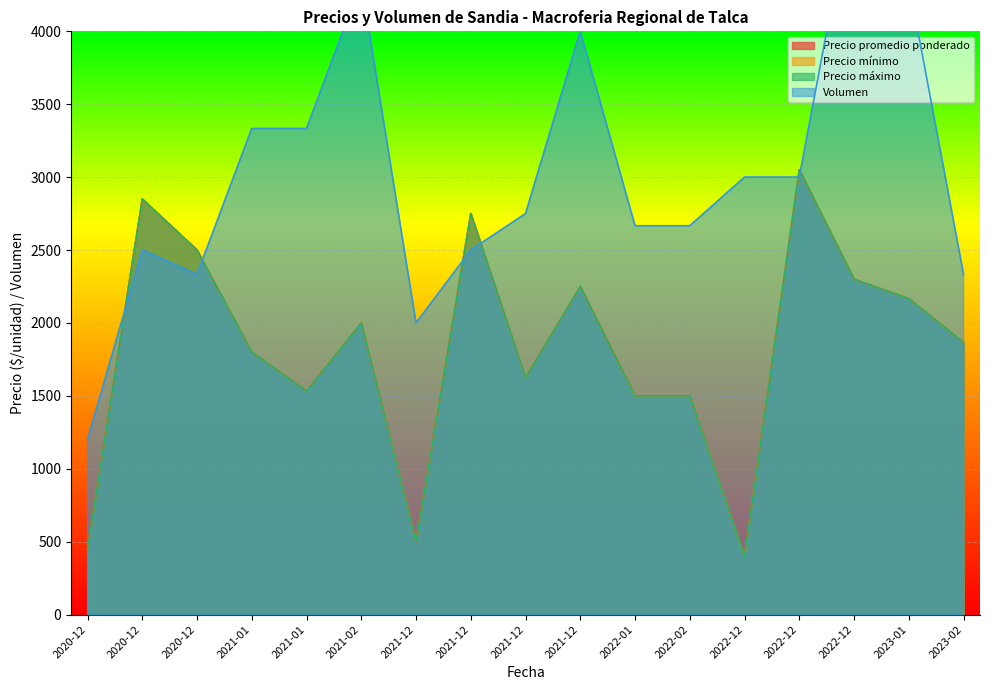

How many series are shown in this chart?

4